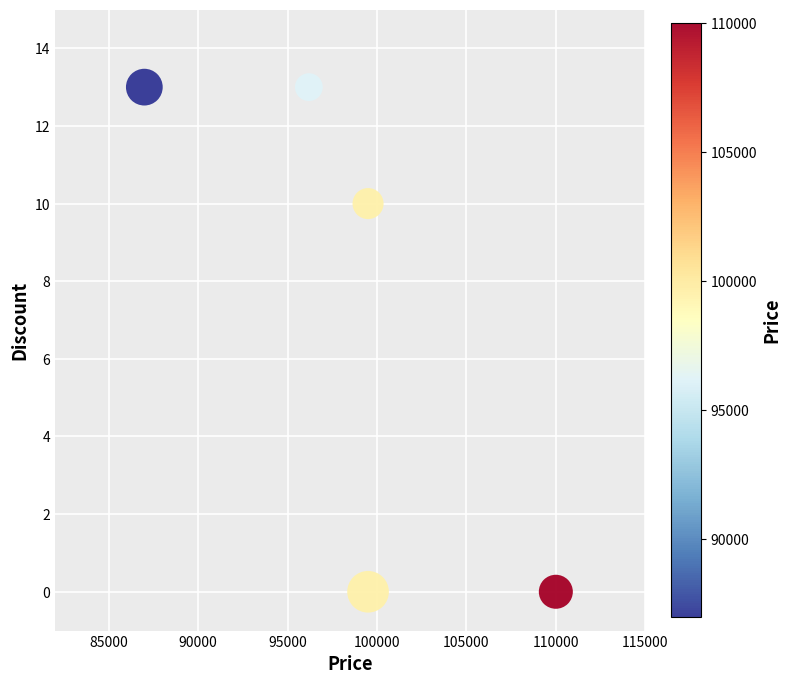

What Y value in the scatter plot is closest to 6?

10